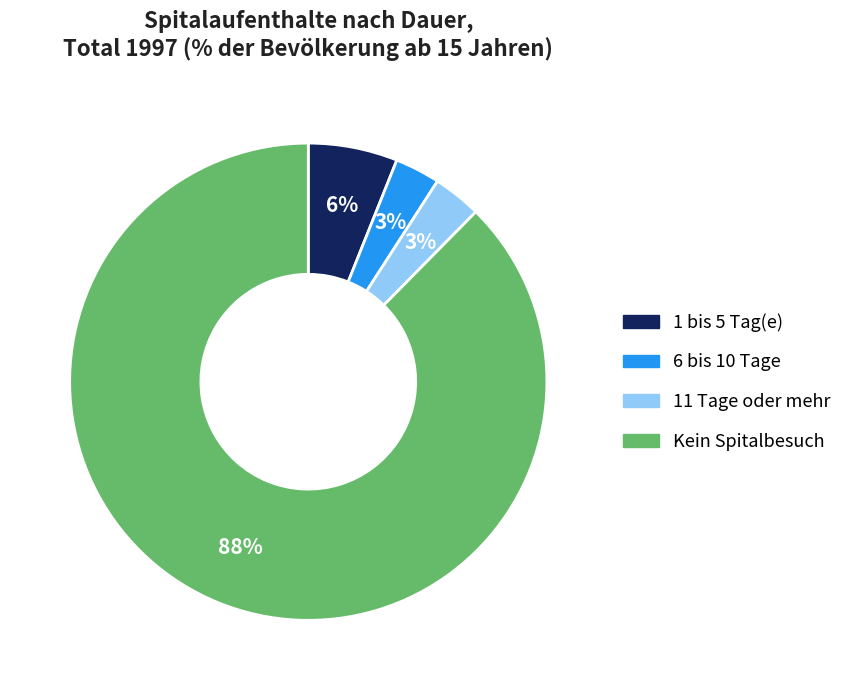

Which slice is the largest?

Kein Spitalbesuch